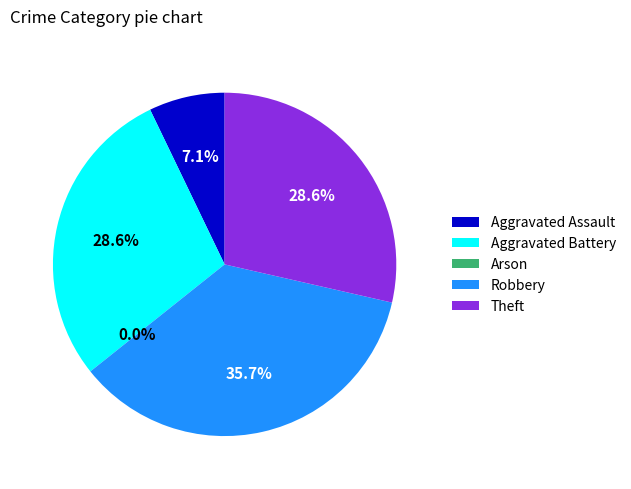

Is it true that Theft is 40% of the pie?

False